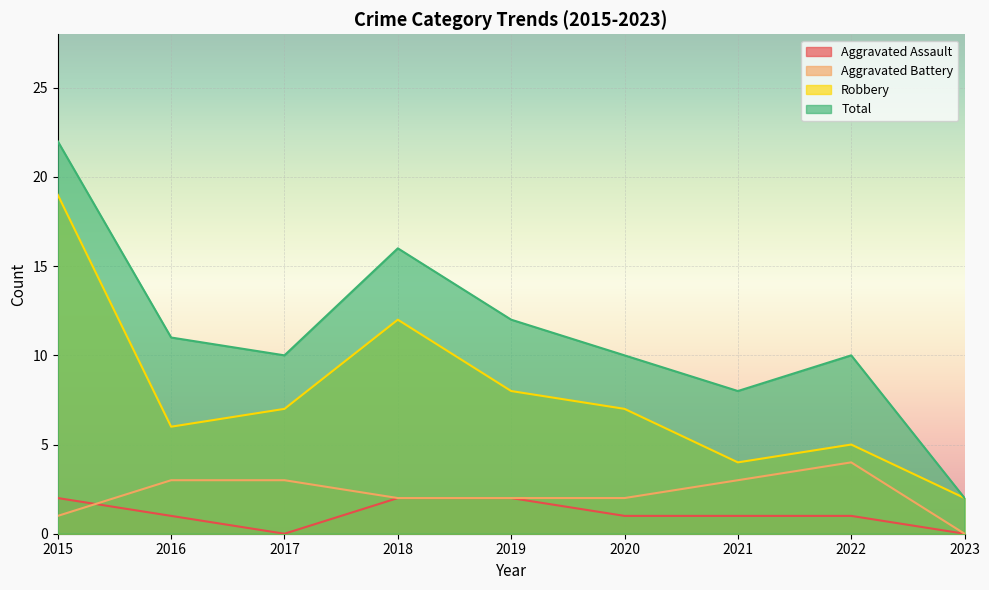

Reading left to right, transcribe all the data shown in this chart.

Aggravated Assault: 2015=2	2016=1	2017=0	2018=2	2019=2	2020=1	2021=1	2022=1	2023=0
Aggravated Battery: 2015=1	2016=3	2017=3	2018=2	2019=2	2020=2	2021=3	2022=4	2023=0
Robbery: 2015=19	2016=6	2017=7	2018=12	2019=8	2020=7	2021=4	2022=5	2023=2
Total: 2015=22	2016=11	2017=10	2018=16	2019=12	2020=10	2021=8	2022=10	2023=2